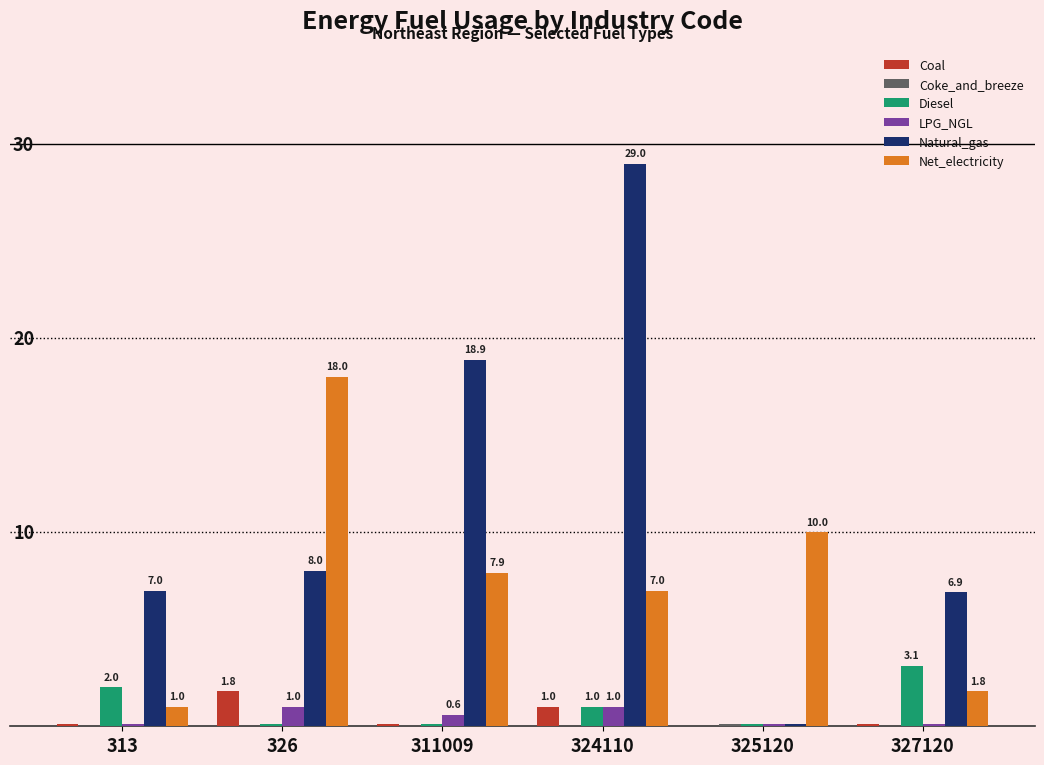

Which series has the widest spread of values?

Natural_gas